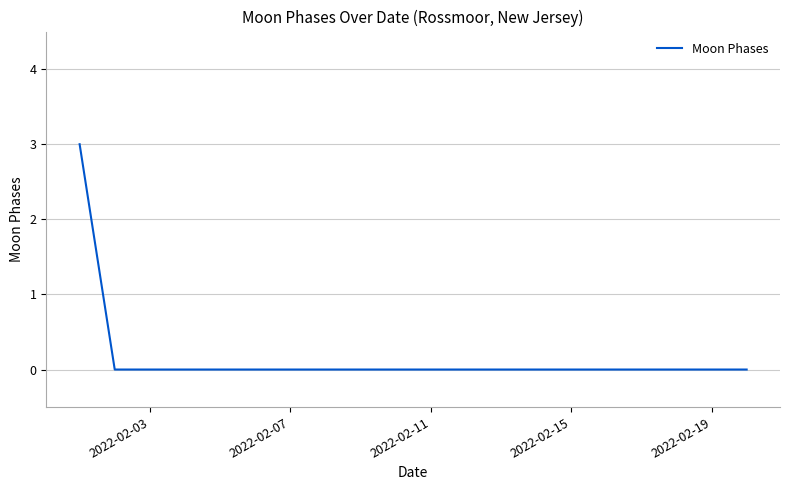

What is the greatest value displayed?

3